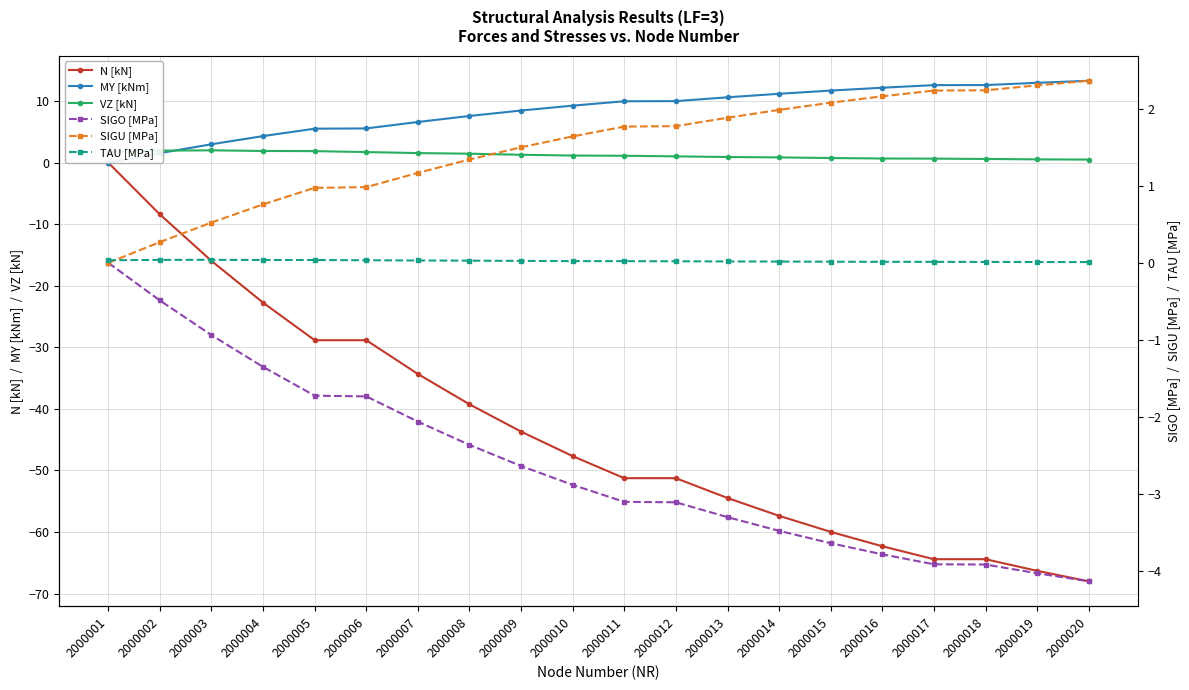

Which category has the highest value in the N [kN] series?

2000001